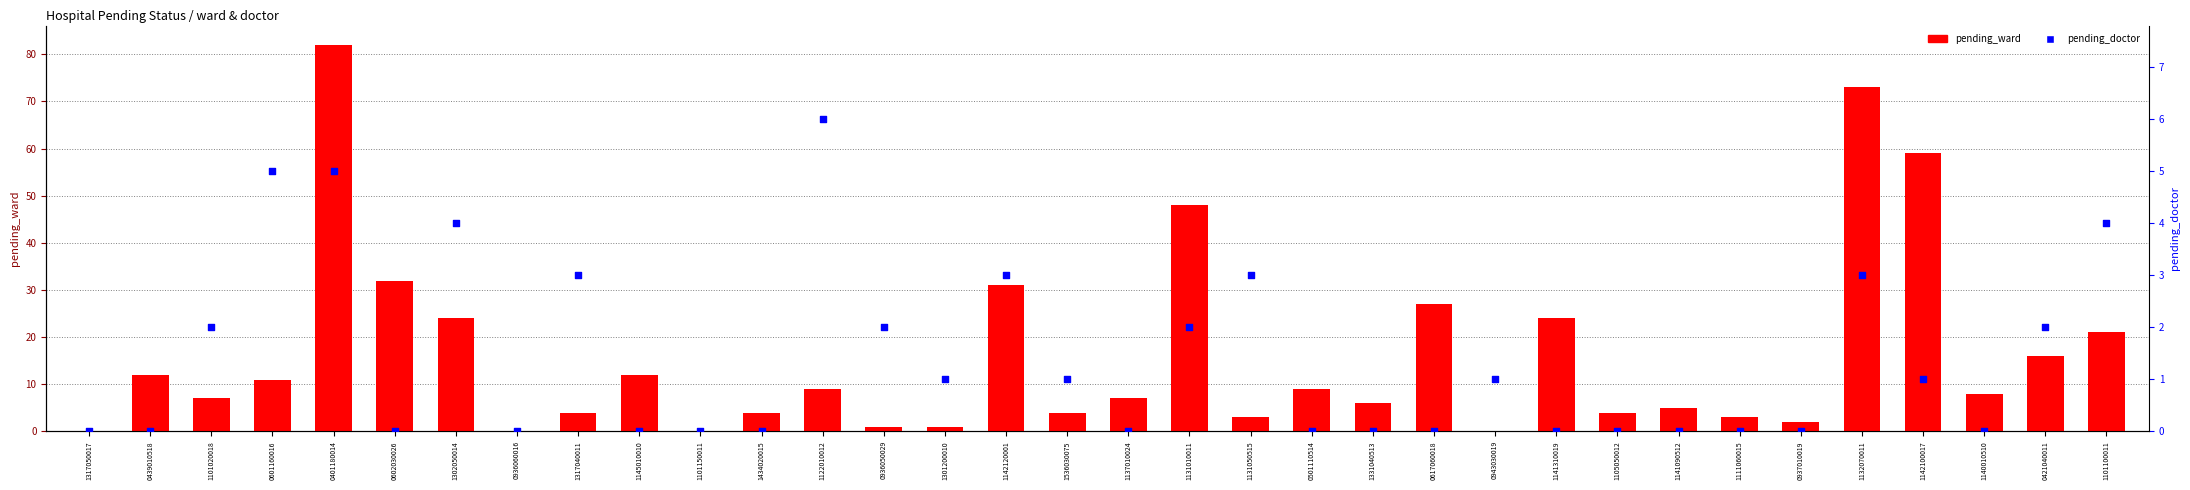

Which series contains the highest Y value?

pending_ward